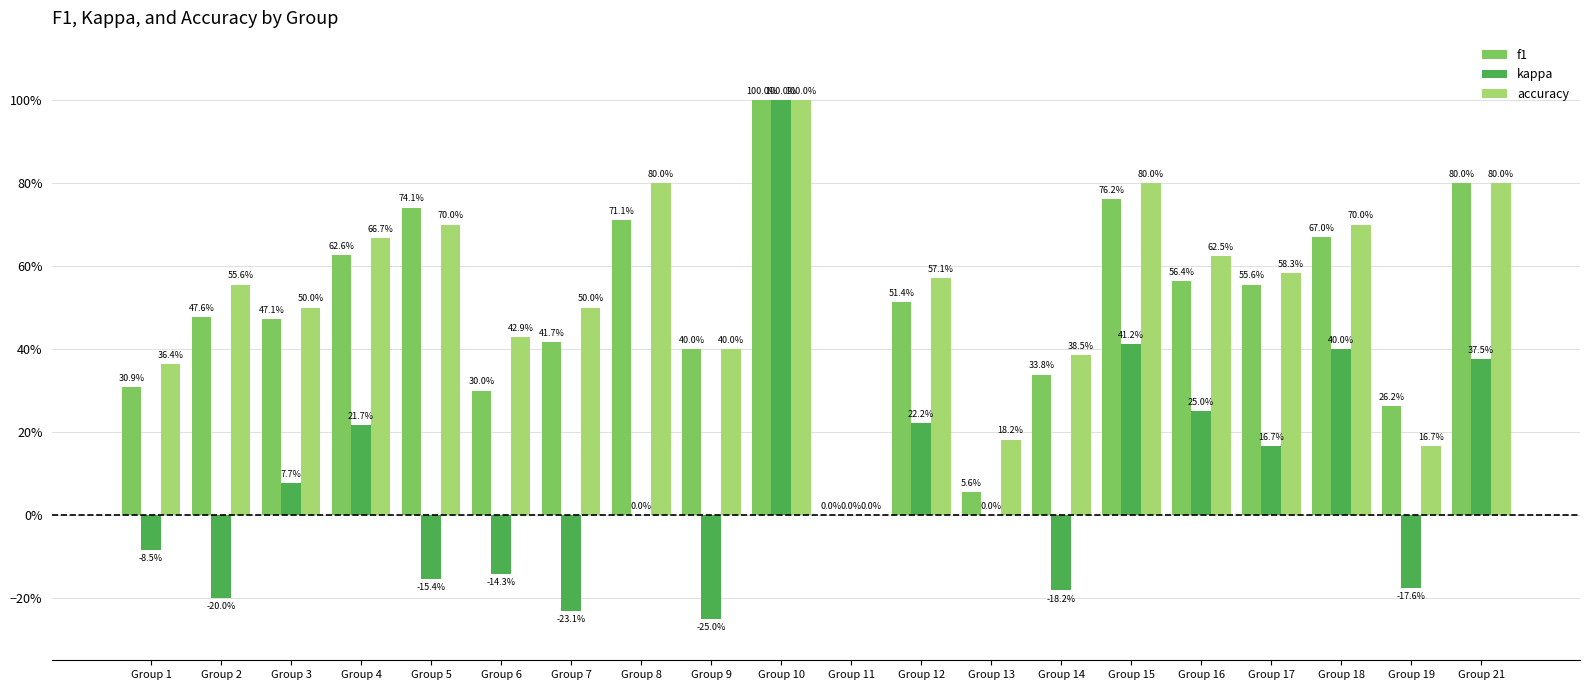

Does the chart contain stacked bars?

No